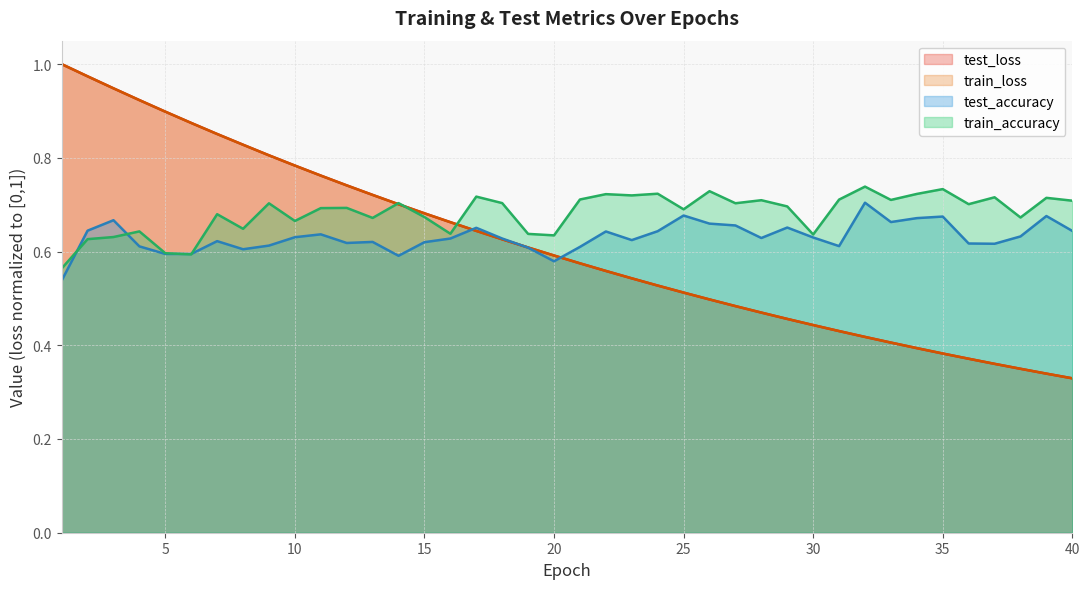

At which category is the sum across all series the highest?

2